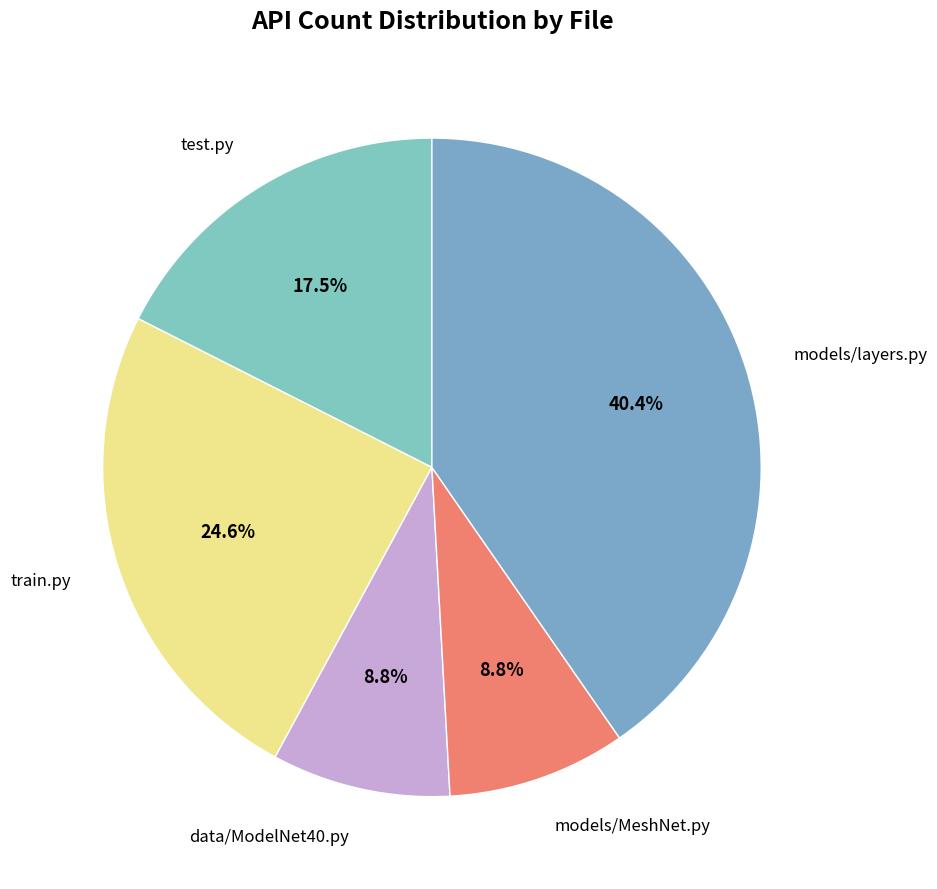

Does models/MeshNet.py represent more than half of the total?

No